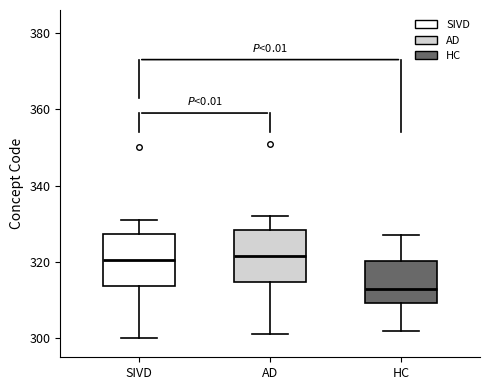

Where is the upper edge of the box for SIVD on the y-axis? The values are not printed on the chart, so give them approximately, as read against the axis.

328